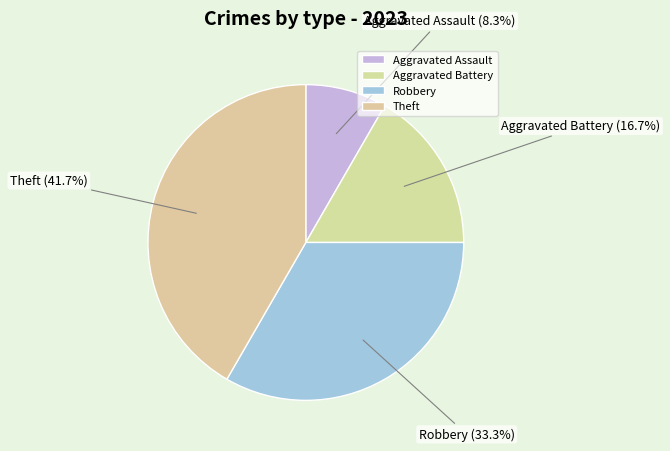

True or false: Aggravated Battery accounts for 17% of the total.

True